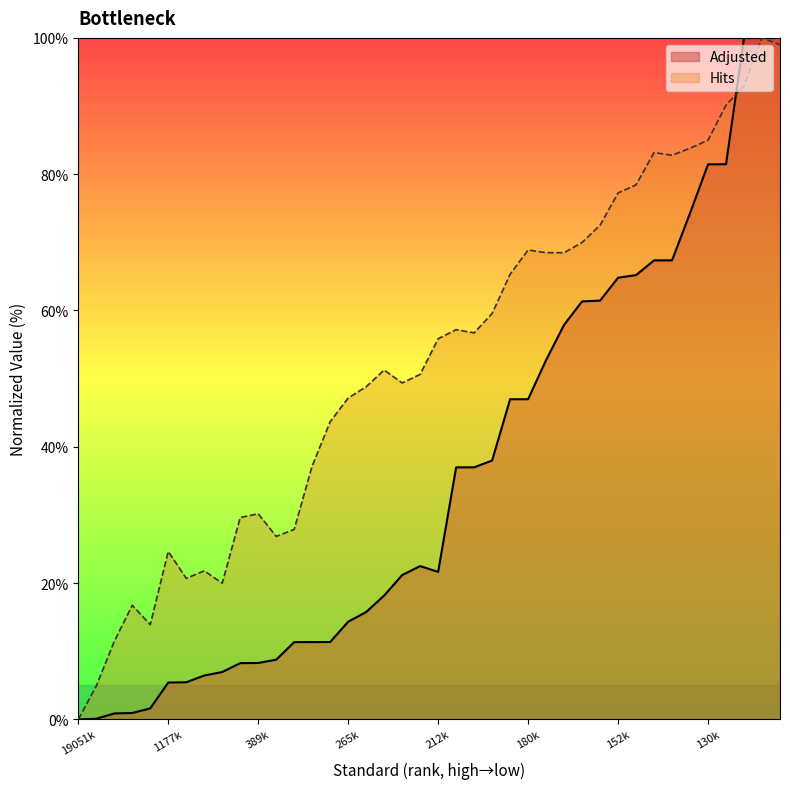

True or false: Adjusted has more than 1 interior local peaks.

False